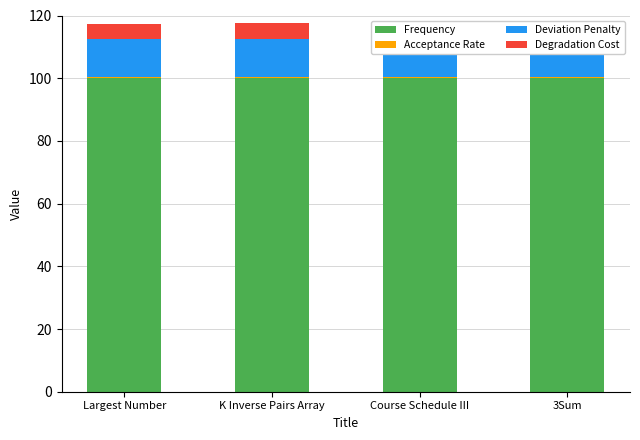

True or false: Degradation Cost has a value of 5.0 at 3Sum.

True